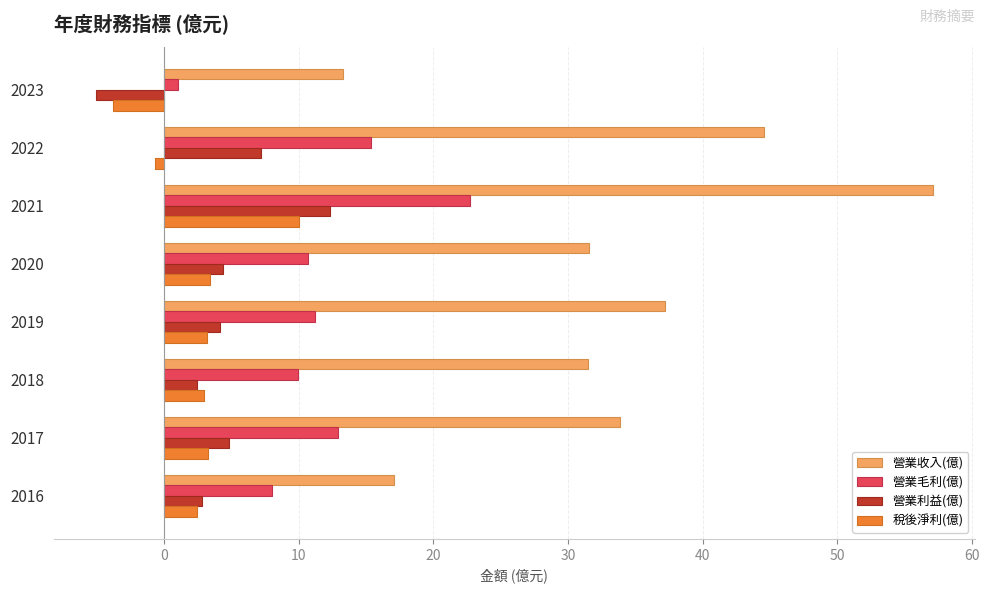

What value does the 營業毛利(億) series have at 2020?

10.7